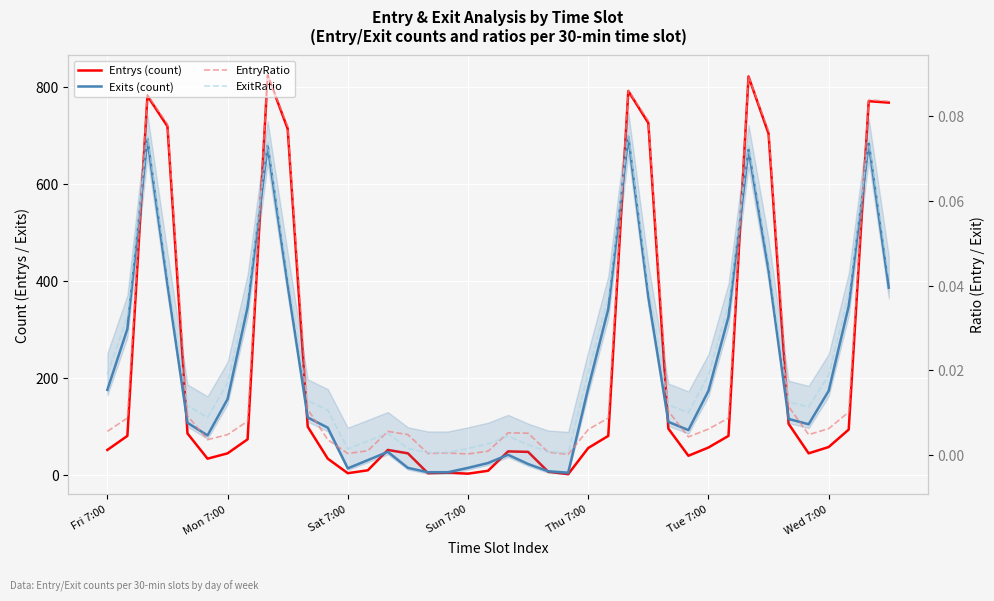

True or false: Entrys (count) and EntryRatio cross at least once.

False